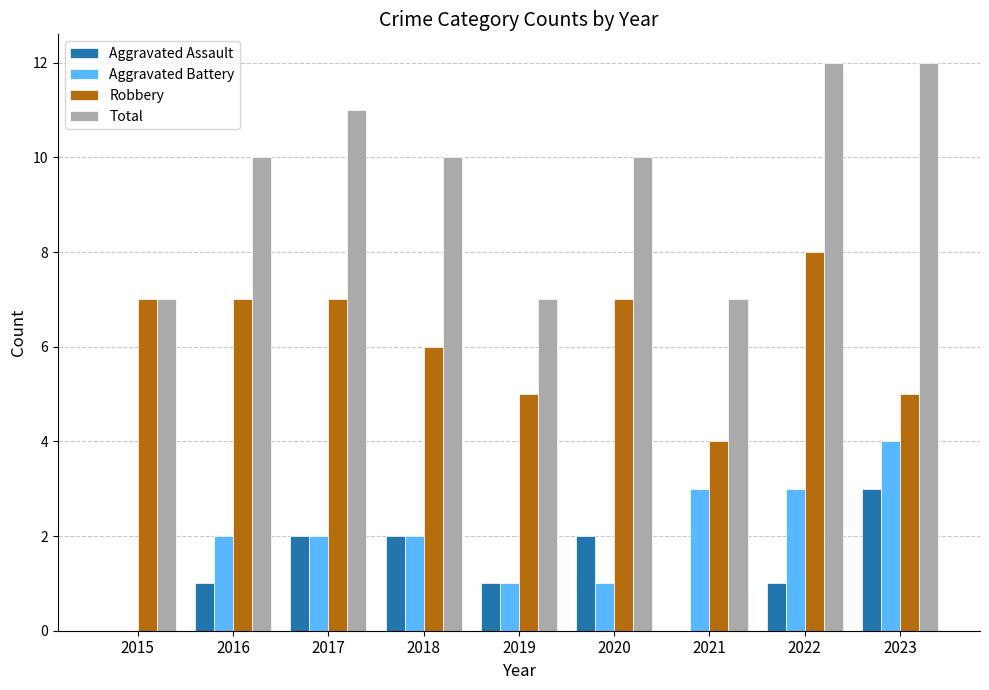

What is the sum of all Aggravated Assault values?

12